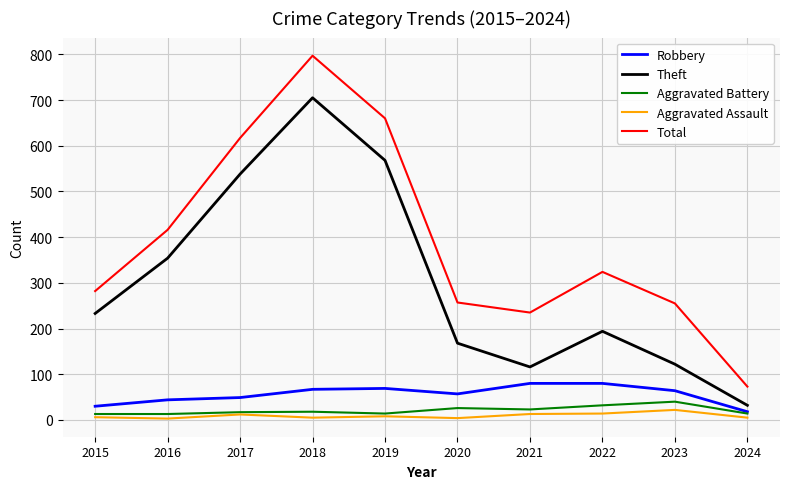

What is the total value across all series at 2017?

1233